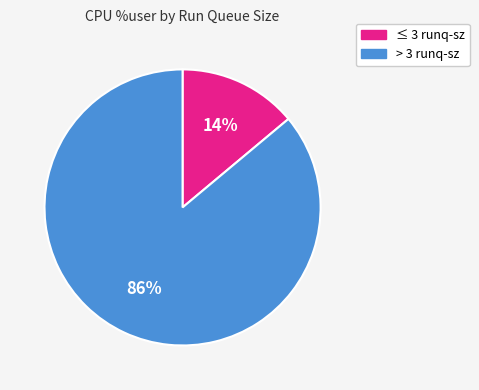

To the nearest percent, what percentage of the pie is ≤ 3 runq-sz?

14%